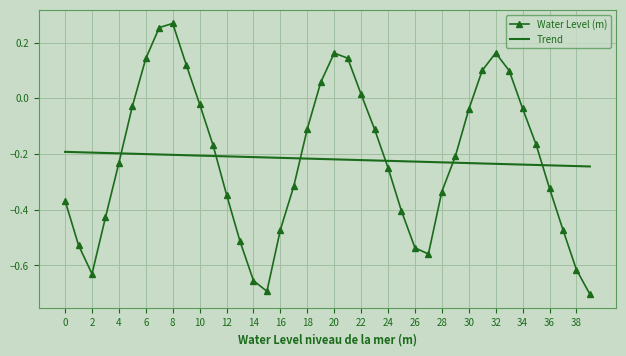

After their last crossing, which series has the higher values: Water Level (m) or Trend?

Trend